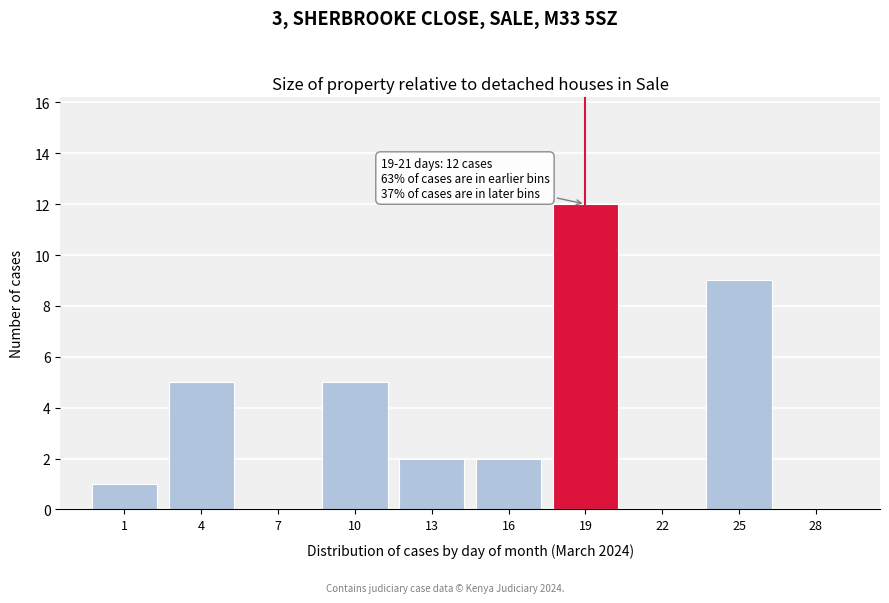

Reading left to right, extract all data points from this chart.

1=1	4=5	7=0	10=5	13=2	16=2	19=12	22=0	25=9	28=0